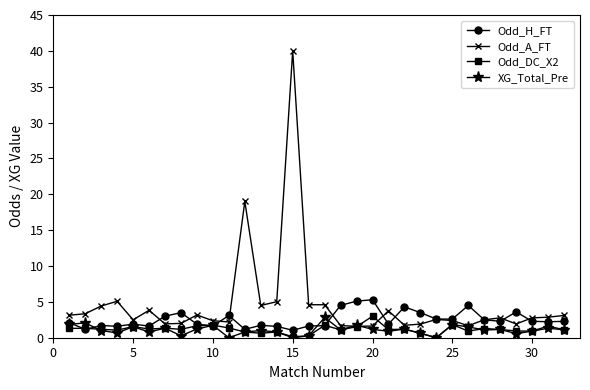

What are all the series names shown in the legend?

Odd_H_FT, Odd_A_FT, Odd_DC_X2, XG_Total_Pre